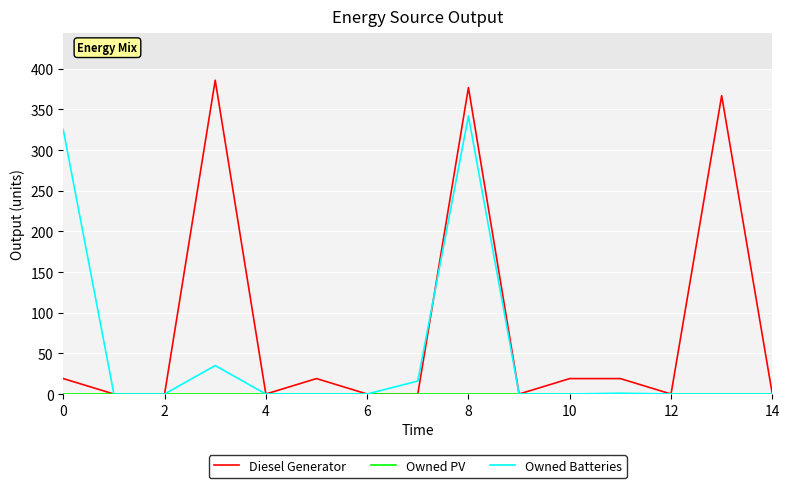

Which series has the largest range (max minus min)?

Diesel Generator